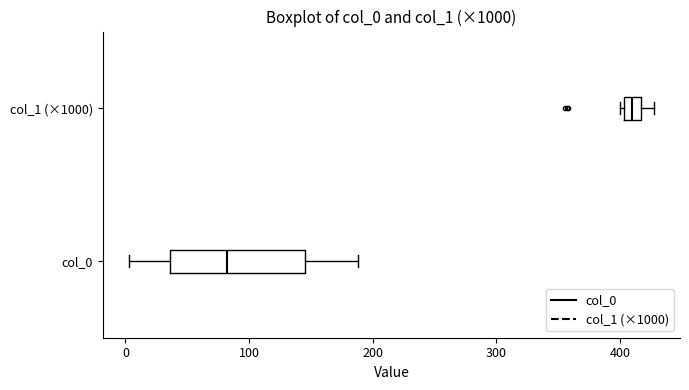

Which box is the widest, from its left edge to its right edge?

col_0